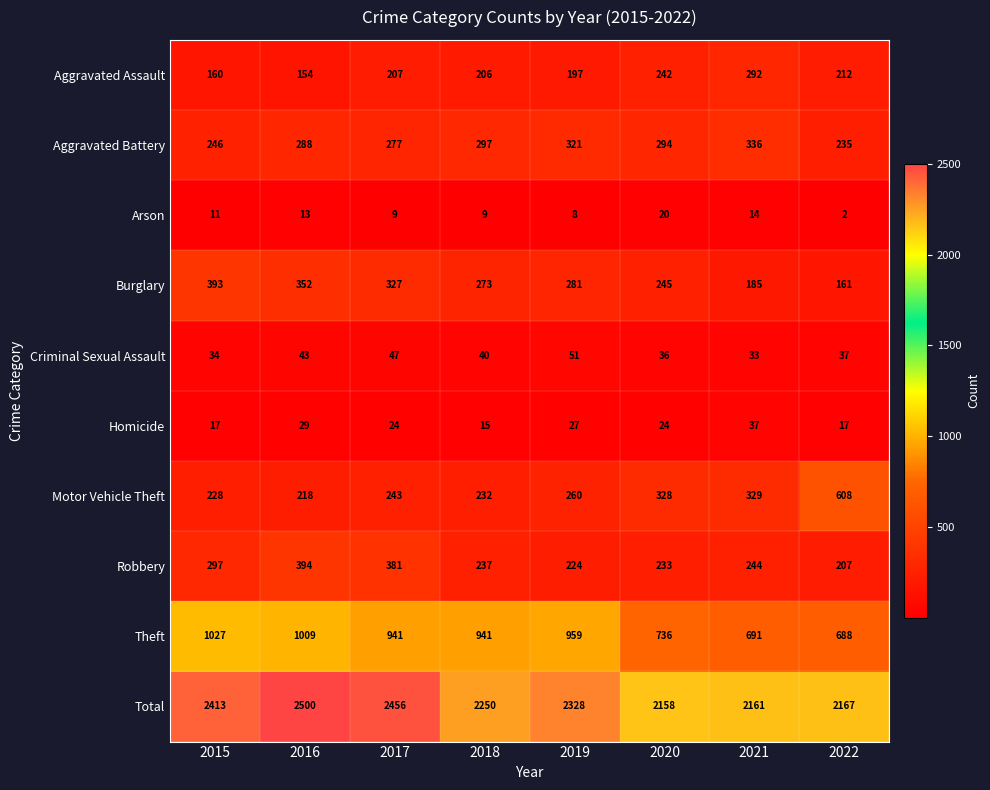

Is the value of Total at 2015 greater than the value of Homicide at 2016?

Yes